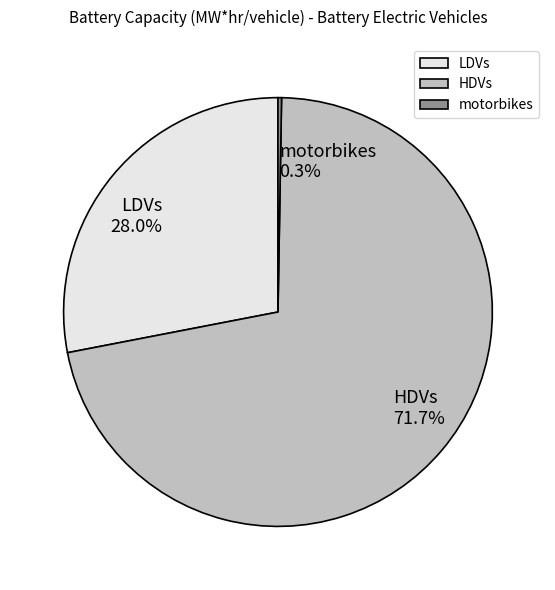

Is HDVs the majority of the pie?

Yes